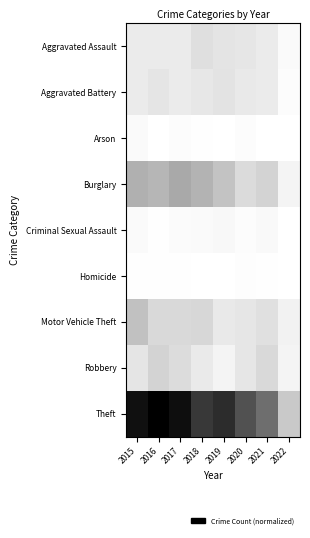

Between 2019 and 2021, which series saw the biggest shift?

Theft